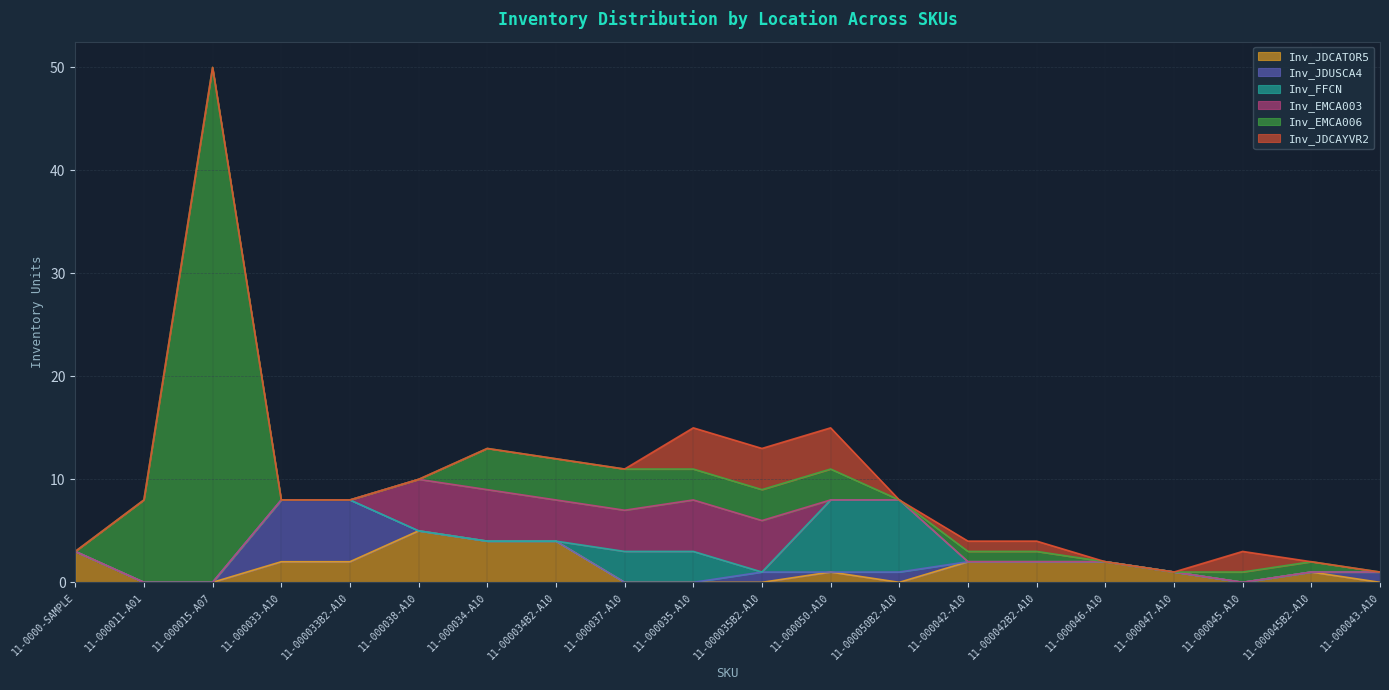

True or false: Inv_FFCN has more than 1 points higher than both neighbors.

False